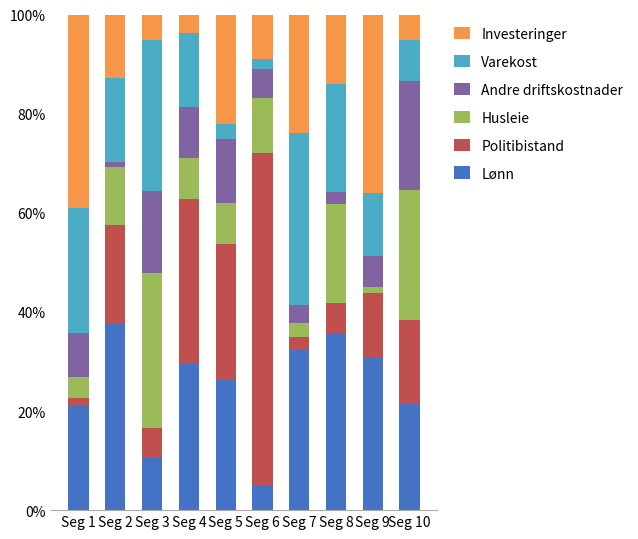

What is the highest value of the Lønn series?

37.7